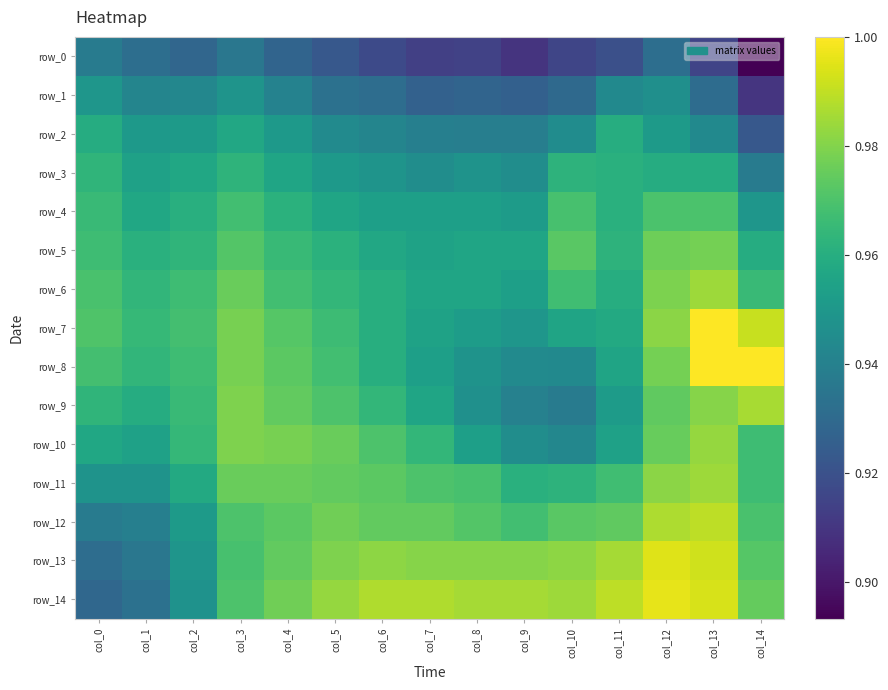

Reading right to left, what are all the values shown in this chart?

row_0: 0.9	0.9	0.9	0.9	0.9	0.9	0.9	0.9	0.9	0.9	0.9	0.9	0.9	0.9	0.9
row_1: 0.9	0.9	0.9	0.9	0.9	0.9	0.9	0.9	0.9	0.9	0.9	0.9	0.9	0.9	0.9
row_2: 0.9	0.9	1.0	1.0	0.9	0.9	0.9	0.9	0.9	0.9	1.0	1.0	1.0	1.0	1.0
row_3: 0.9	1.0	1.0	1.0	1.0	0.9	0.9	0.9	0.9	1.0	1.0	1.0	1.0	1.0	1.0
row_4: 0.9	1.0	1.0	1.0	1.0	1.0	1.0	1.0	1.0	1.0	1.0	1.0	1.0	1.0	1.0
row_5: 1.0	1.0	1.0	1.0	1.0	1.0	1.0	1.0	1.0	1.0	1.0	1.0	1.0	1.0	1.0
row_6: 1.0	1.0	1.0	1.0	1.0	1.0	1.0	1.0	1.0	1.0	1.0	1.0	1.0	1.0	1.0
row_7: 1.0	1.0	1.0	1.0	1.0	0.9	1.0	1.0	1.0	1.0	1.0	1.0	1.0	1.0	1.0
row_8: 1.0	1.0	1.0	1.0	0.9	0.9	0.9	1.0	1.0	1.0	1.0	1.0	1.0	1.0	1.0
row_9: 1.0	1.0	1.0	1.0	0.9	0.9	0.9	1.0	1.0	1.0	1.0	1.0	1.0	1.0	1.0
row_10: 1.0	1.0	1.0	1.0	0.9	0.9	1.0	1.0	1.0	1.0	1.0	1.0	1.0	1.0	1.0
row_11: 1.0	1.0	1.0	1.0	1.0	1.0	1.0	1.0	1.0	1.0	1.0	1.0	1.0	0.9	0.9
row_12: 1.0	1.0	1.0	1.0	1.0	1.0	1.0	1.0	1.0	1.0	1.0	1.0	1.0	0.9	0.9
row_13: 1.0	1.0	1.0	1.0	1.0	1.0	1.0	1.0	1.0	1.0	1.0	1.0	0.9	0.9	0.9
row_14: 1.0	1.0	1.0	1.0	1.0	1.0	1.0	1.0	1.0	1.0	1.0	1.0	0.9	0.9	0.9